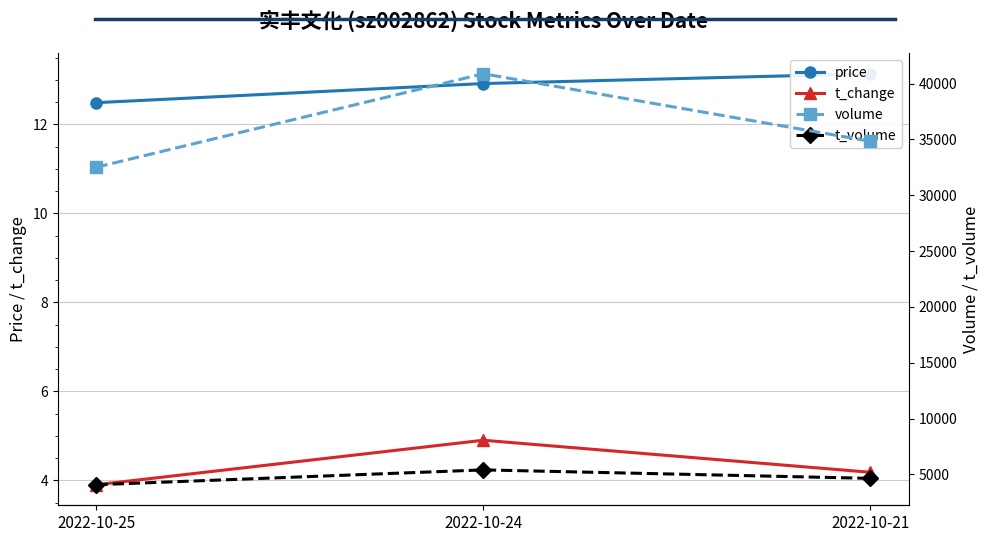

Where does the t_change series first go above 4?

2022-10-24